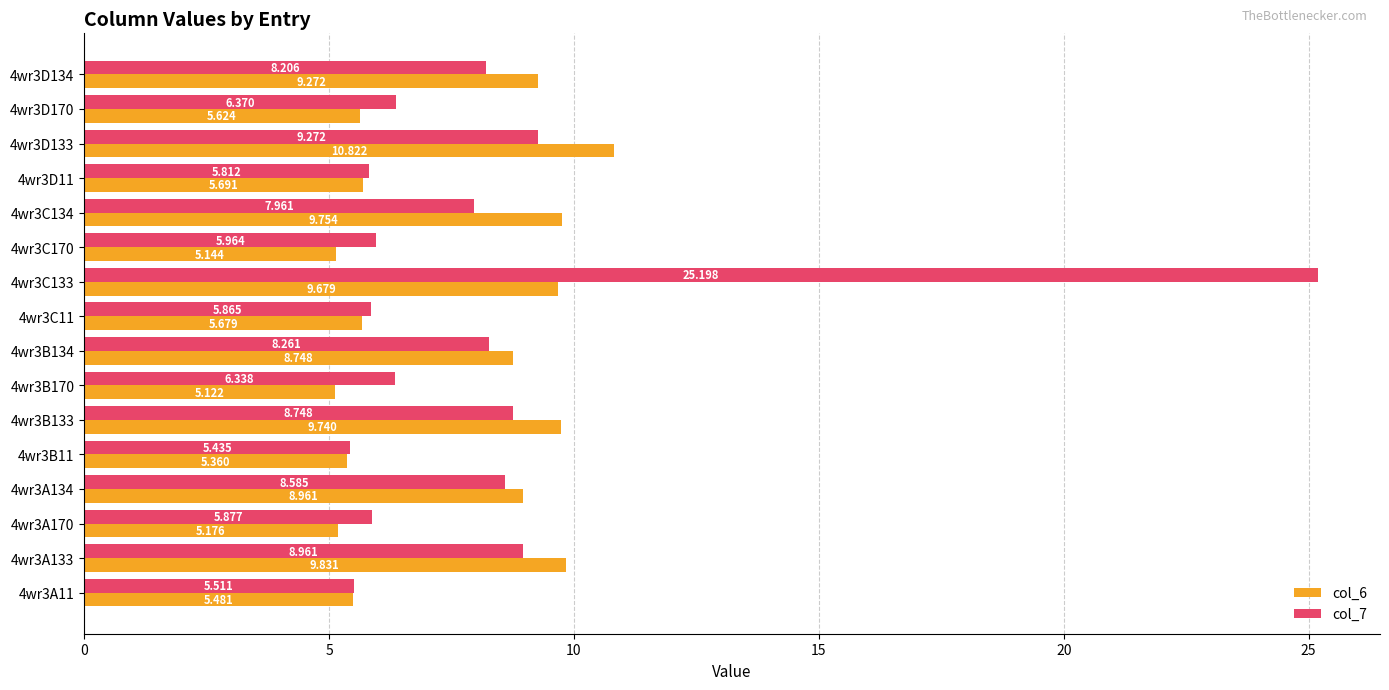

Is the value of col_7 at 4wr3D134 greater than the value of col_6 at 4wr3D11?

Yes